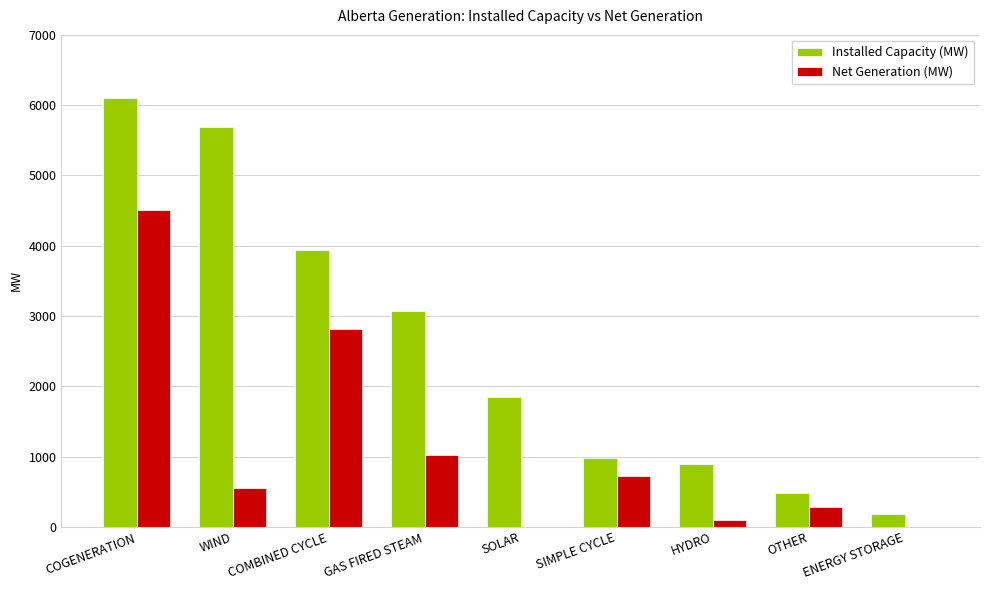

The value of Installed Capacity (MW) at HYDRO is 1192. True or false?

False